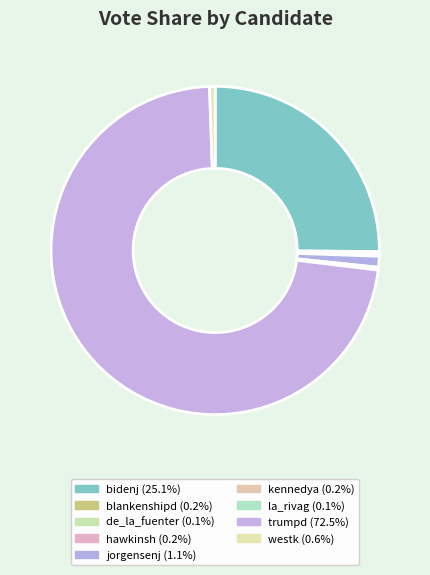

Rank the categories by value from lowest to highest.

de_la_fuenter, la_rivag, kennedya, hawkinsh, blankenshipd, westk, jorgensenj, bidenj, trumpd